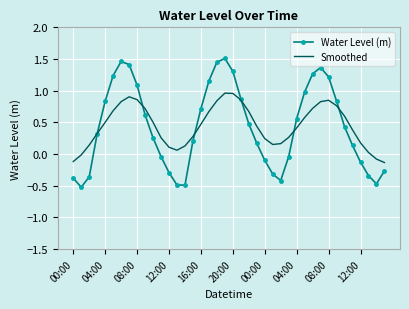

List the series in order of their peak value, highest first.

Water Level (m), Smoothed